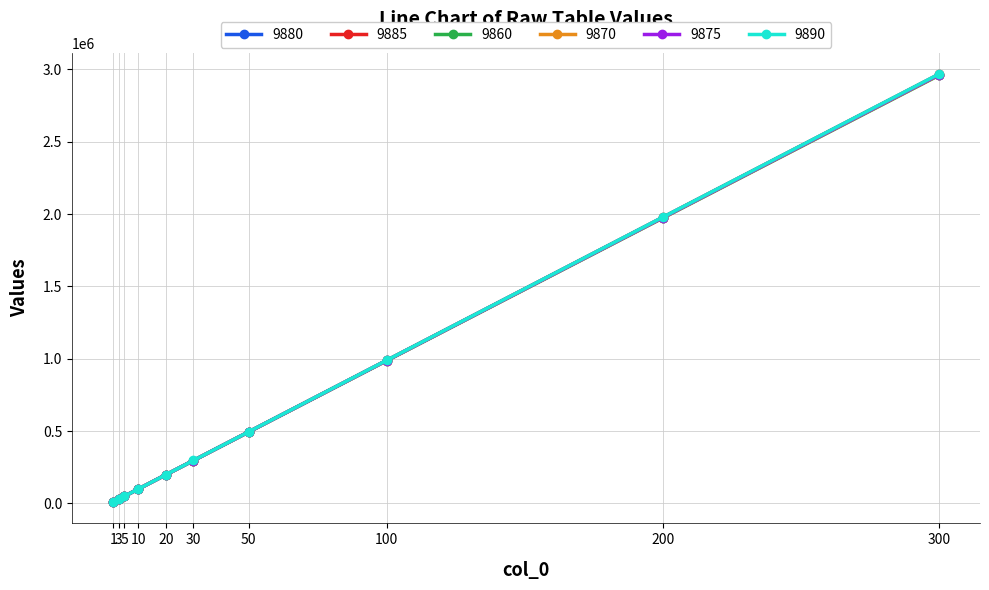

True or false: 9860 and 9875 intersect in this chart.

False